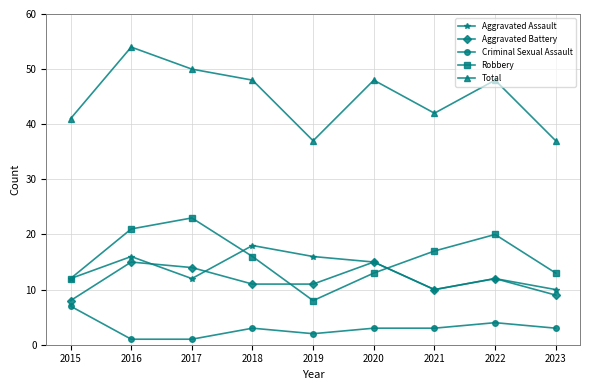

Is the value of Total at 2020 greater than the value of Aggravated Assault at 2015?

Yes